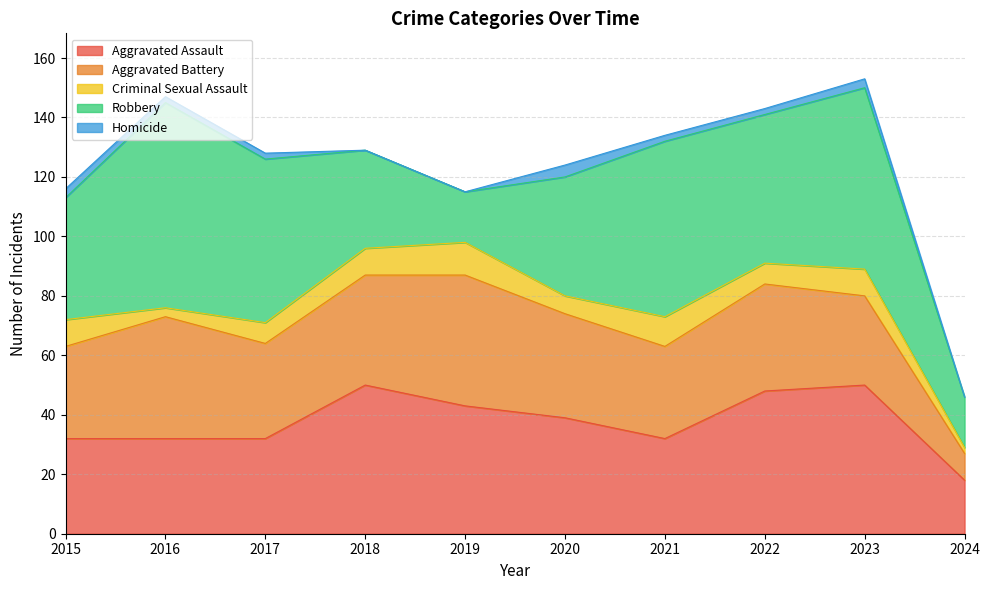

What is the total value across all series at 2020?

124